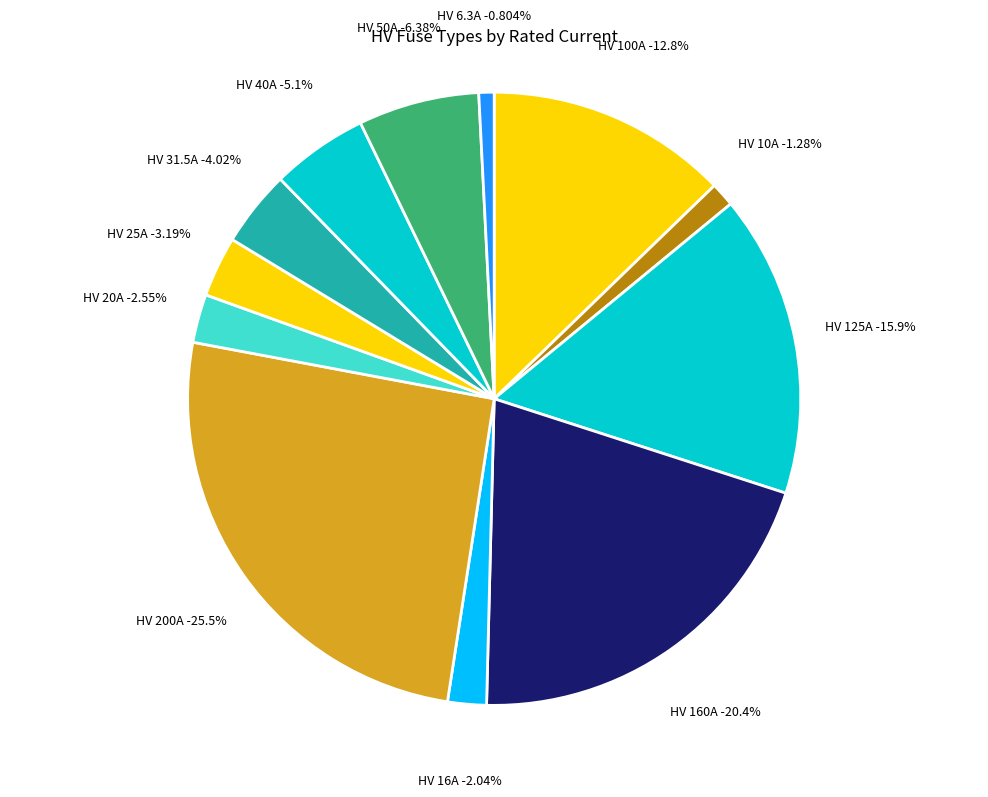

How many segments does this pie chart have?

12